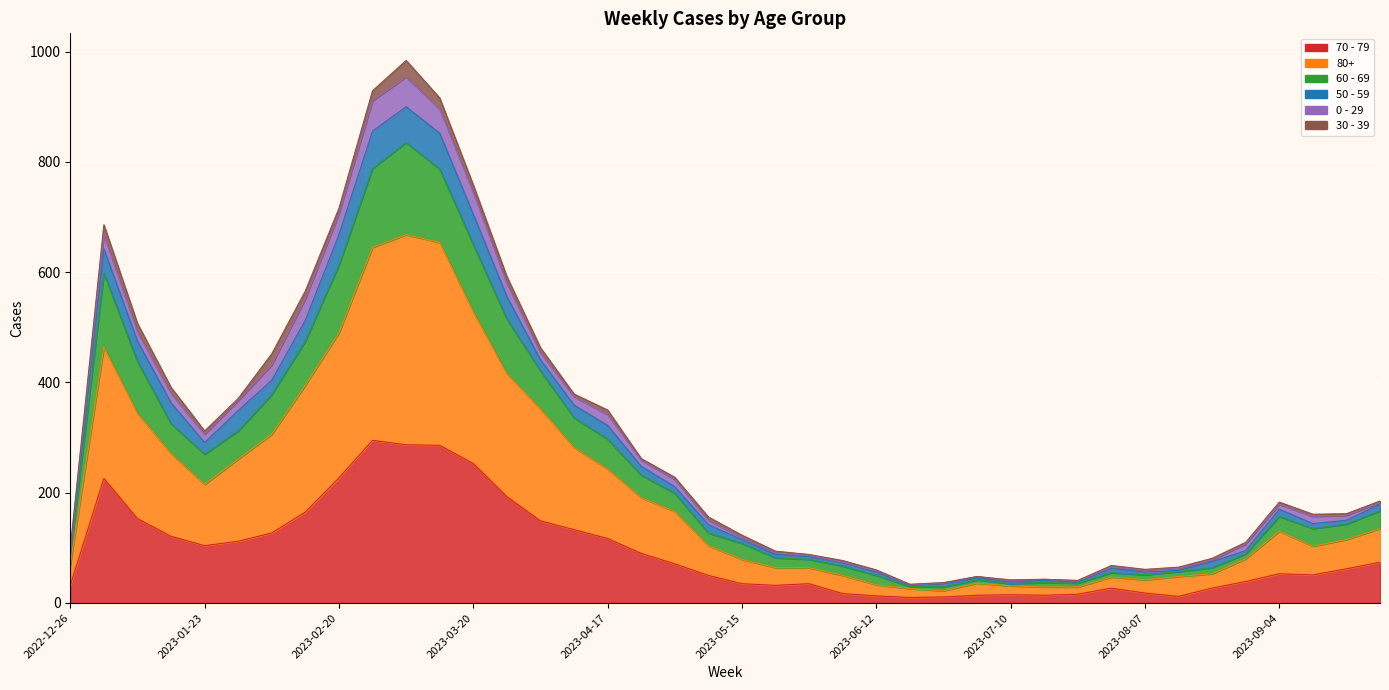

At which label is 70 - 79 closest to 152?

2023-01-09